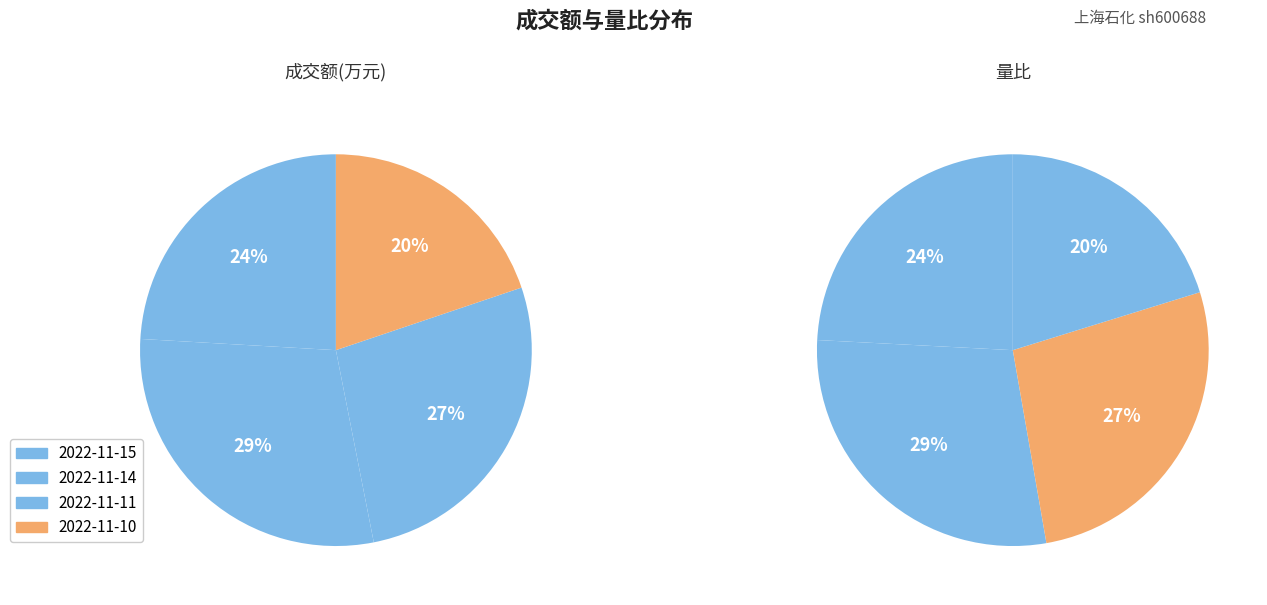

Rank the series by their average value, from highest to lowest.

成交额(万元), 量比